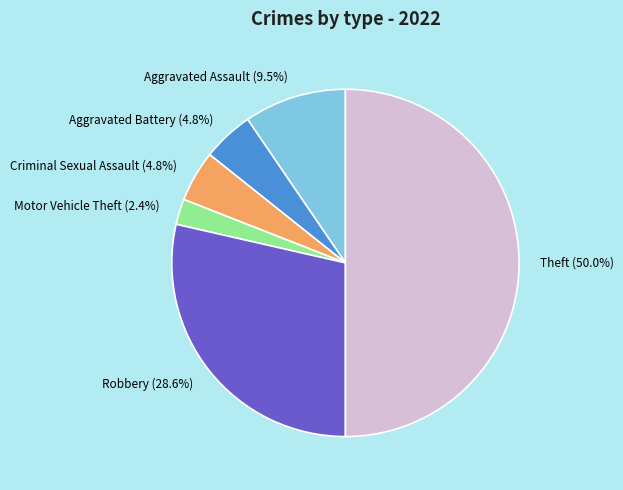

Is Motor Vehicle Theft the majority of the pie?

No